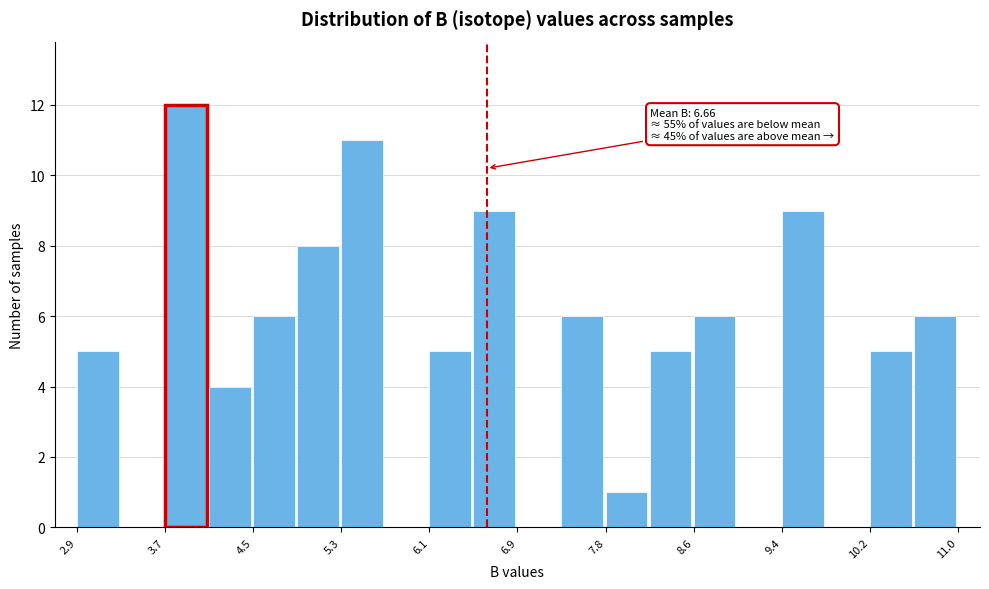

Over which range of the x-axis is the bar tallest?

3.7 to 4.1